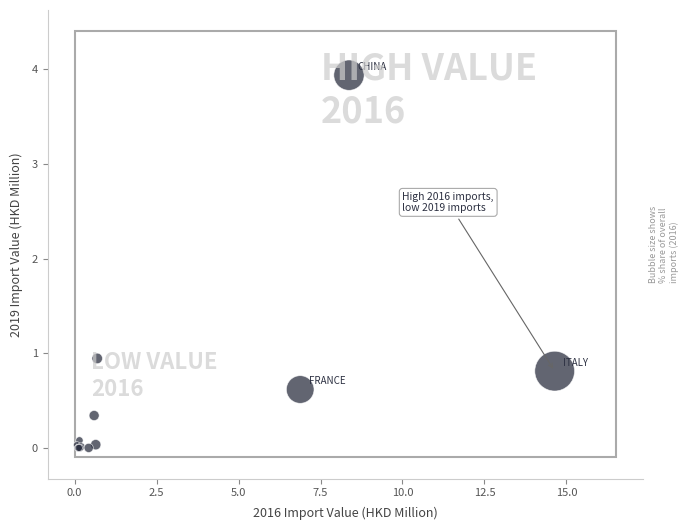

What Y value in the scatter plot is closest to 1?

0.9